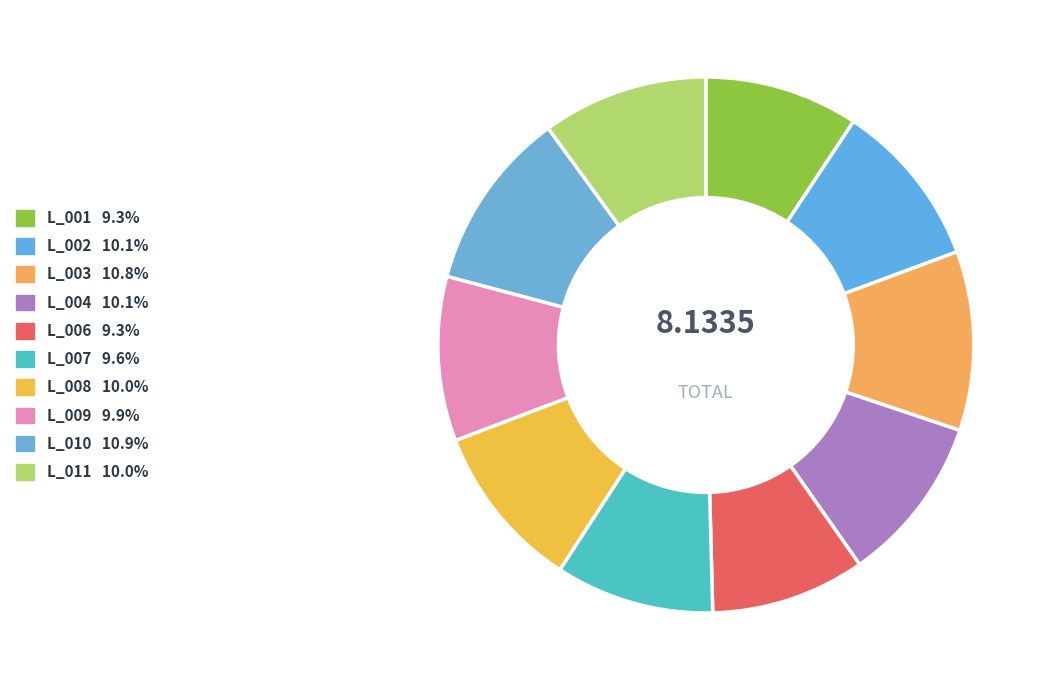

The L_002 slice represents 10% of the pie. True or false?

True